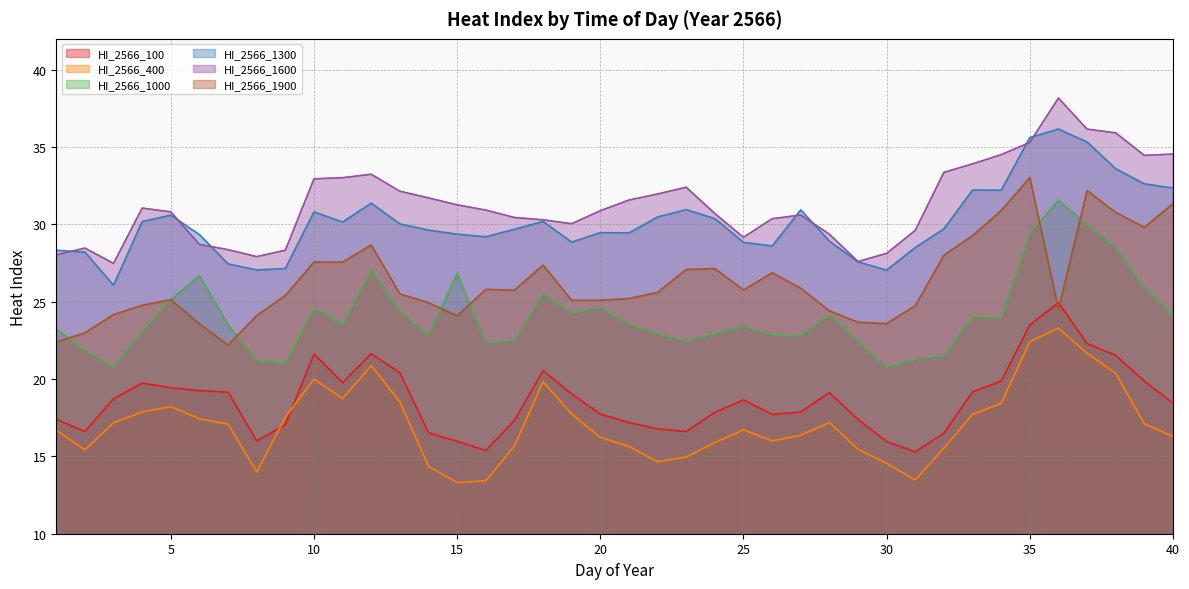

How many data points in HI_2566_1000 are less than 23?

16